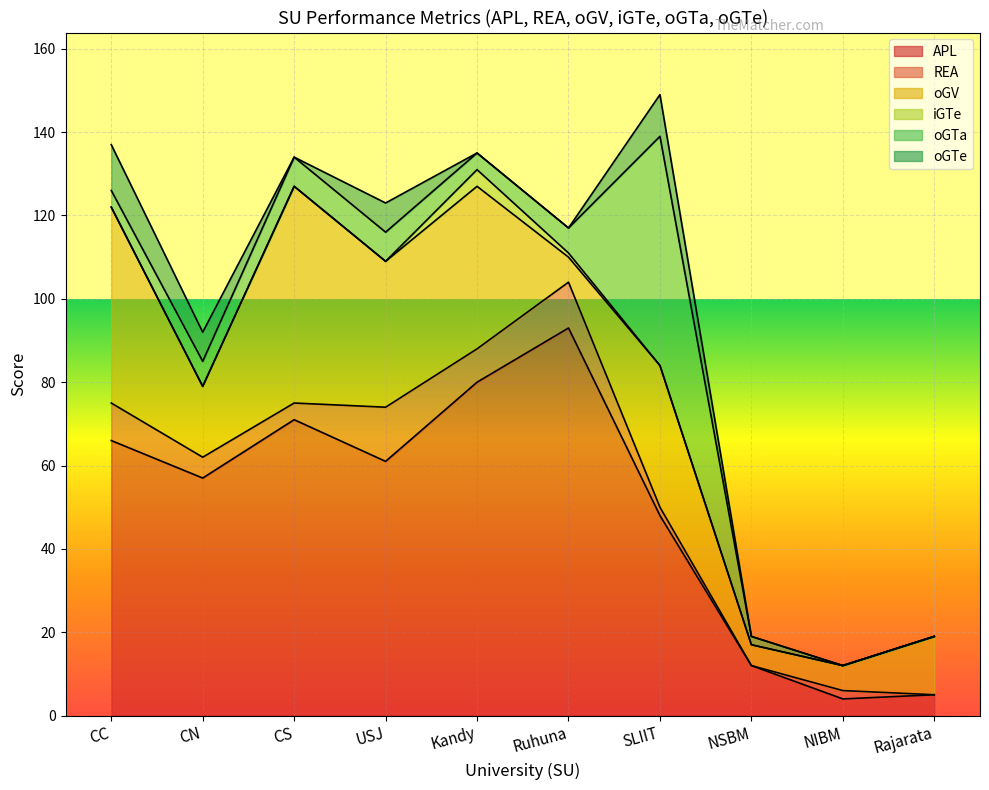

At which category does iGTe reach its first local peak?

Kandy